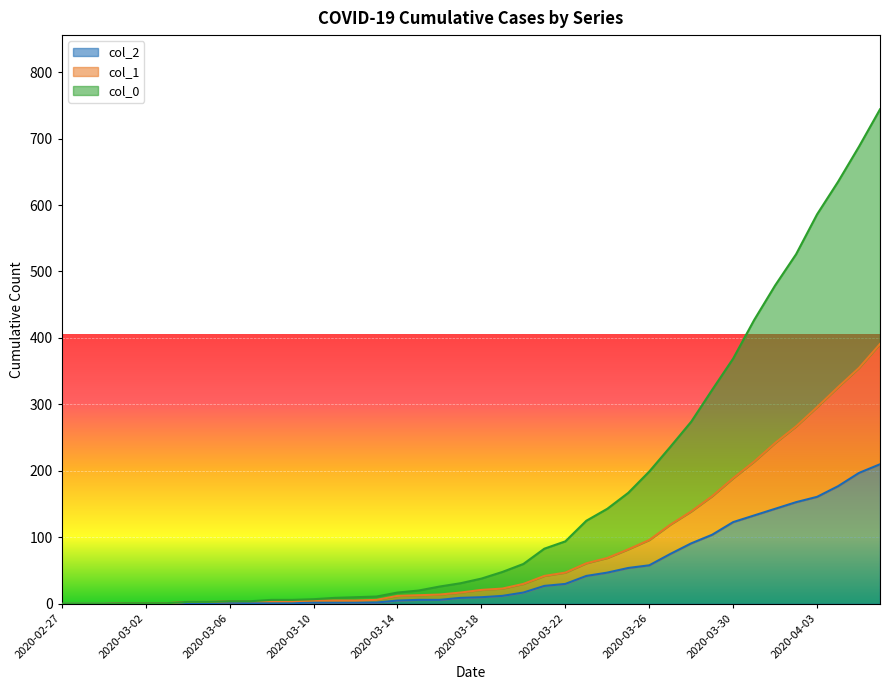

What is the highest value of the col_2 series?

210